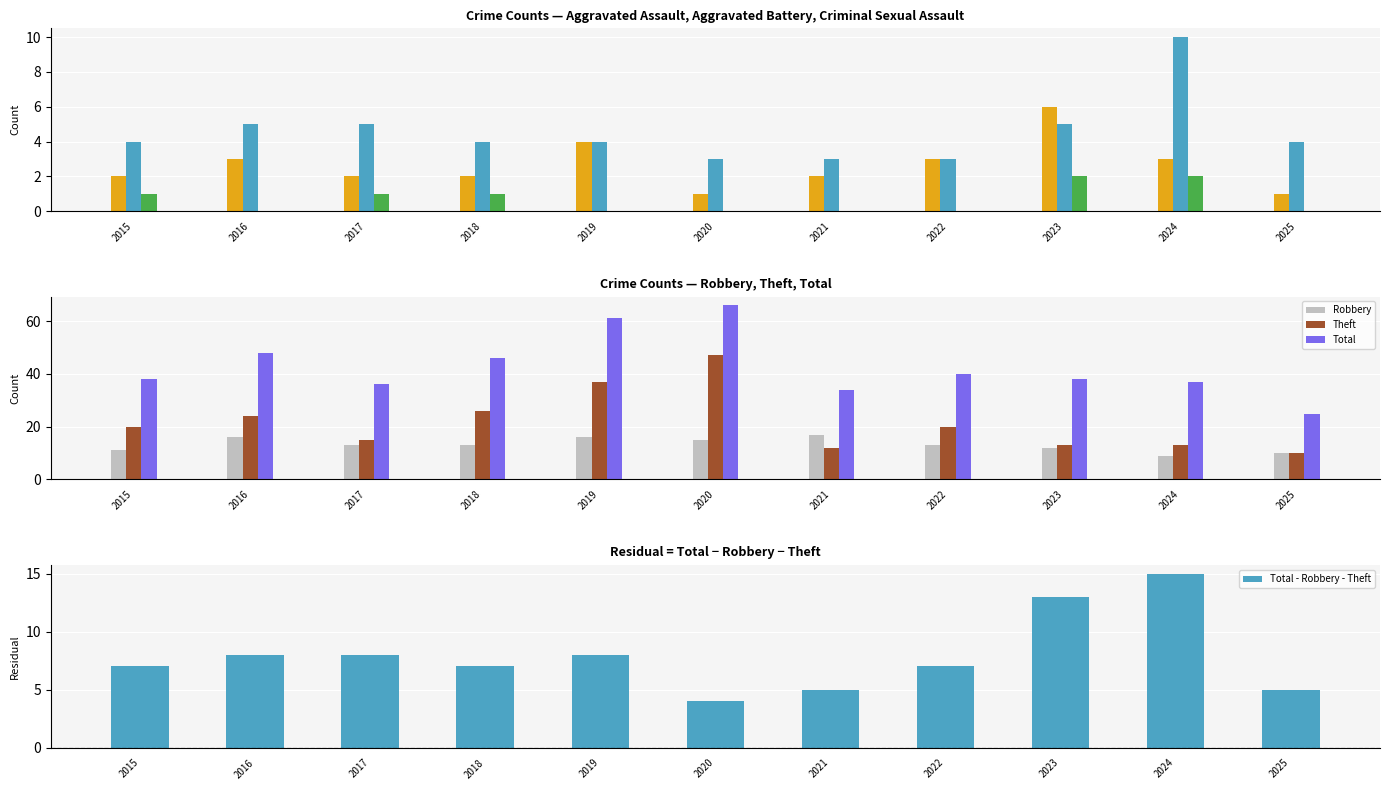

What is the value of the Robbery bar at the 4th from the left?

13